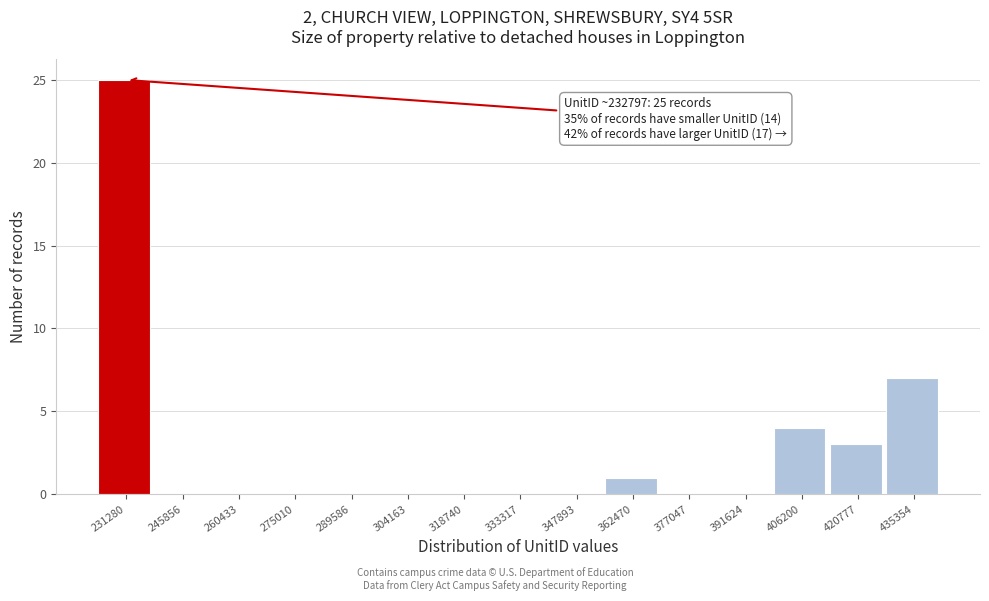

Reading left to right, what are all the values shown in this chart?

231280=25	245856=0	260433=0	275010=0	289586=0	304163=0	318740=0	333317=0	347893=0	362470=1	377047=0	391624=0	406200=4	420777=3	435354=7